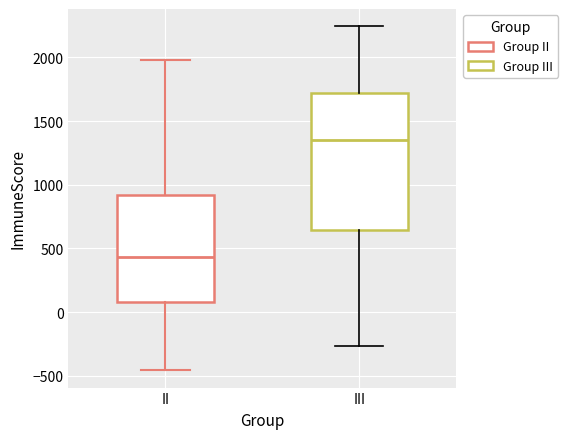

Reading left to right, transcribe this box plot: for each box, give where its median line is, the range the box spans, and where its two whiskers end, as read against the y-axis. The values are not printed on the chart, so give them approximately, as read against the axis.

II: median 450, box 100 to 900, whiskers -450 to 2000
III: median 1350, box 650 to 1700, whiskers -250 to 2250